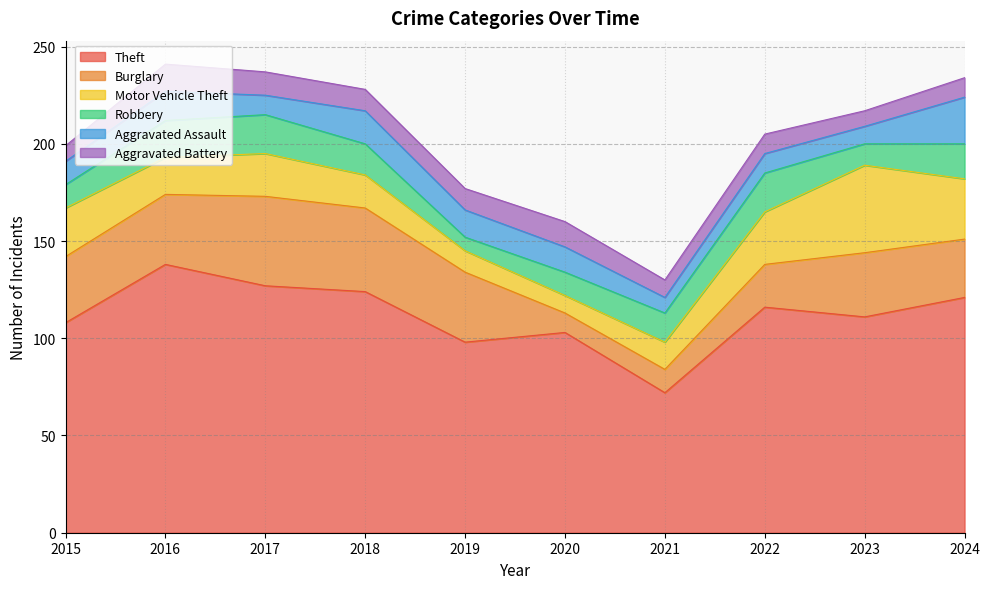

Reading right to left, extract all data points from this chart.

Theft: 2024=121	2023=111	2022=116	2021=72	2020=103	2019=98	2018=124	2017=127	2016=138	2015=108
Burglary: 2024=30	2023=33	2022=22	2021=12	2020=10	2019=36	2018=43	2017=46	2016=36	2015=34
Motor Vehicle Theft: 2024=31	2023=45	2022=27	2021=14	2020=9	2019=11	2018=17	2017=22	2016=19	2015=25
Robbery: 2024=18	2023=11	2022=20	2021=15	2020=12	2019=7	2018=16	2017=20	2016=19	2015=12
Aggravated Assault: 2024=24	2023=9	2022=10	2021=8	2020=13	2019=14	2018=17	2017=10	2016=15	2015=12
Aggravated Battery: 2024=10	2023=8	2022=10	2021=9	2020=13	2019=11	2018=11	2017=12	2016=14	2015=8